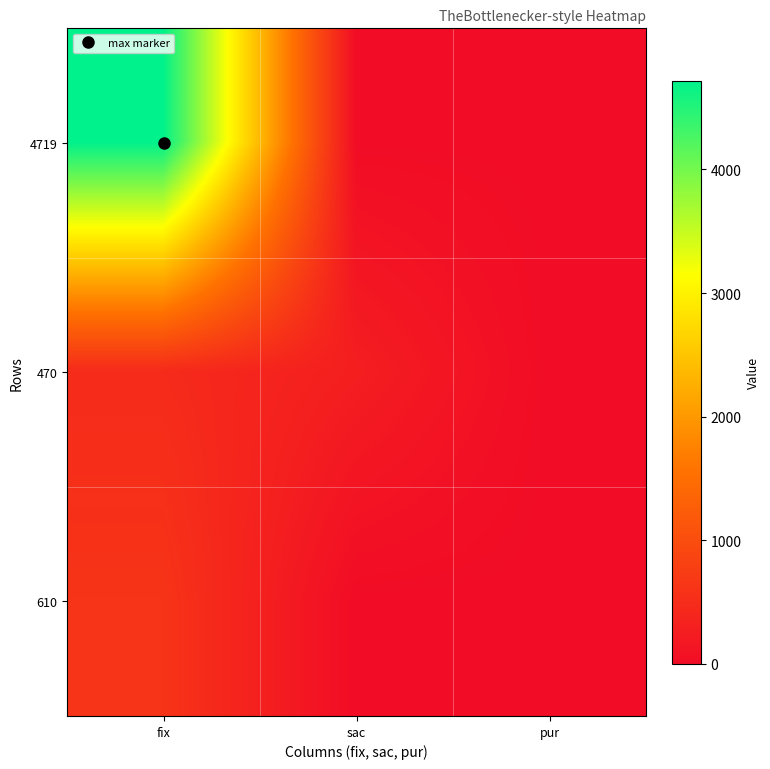

Reading right to left, extract all data points from this chart.

4719: pur=0	sac=3	fix=4719
470: pur=0	sac=275	fix=470
610: pur=0	sac=0	fix=610